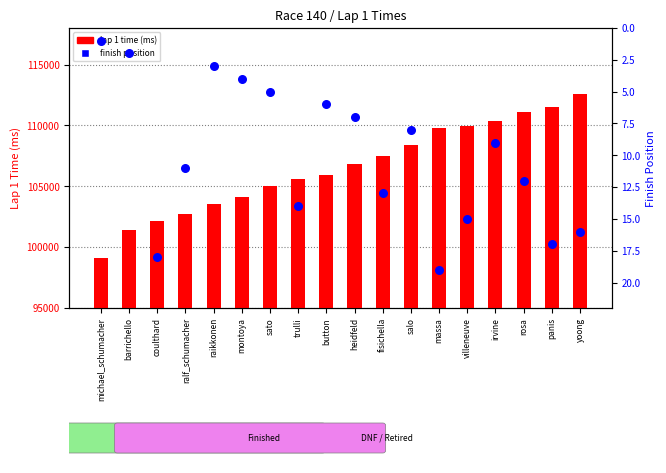

Which series reaches the minimum Y coordinate?

finish position